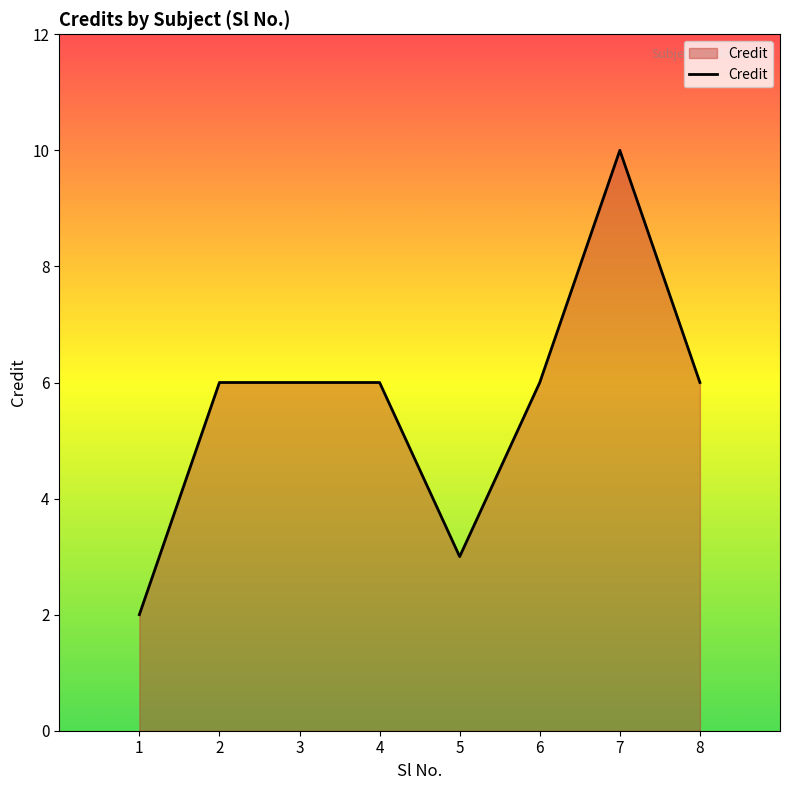

Reading left to right, what are all the values shown in this chart?

2	6	6	6	3	6	10	6